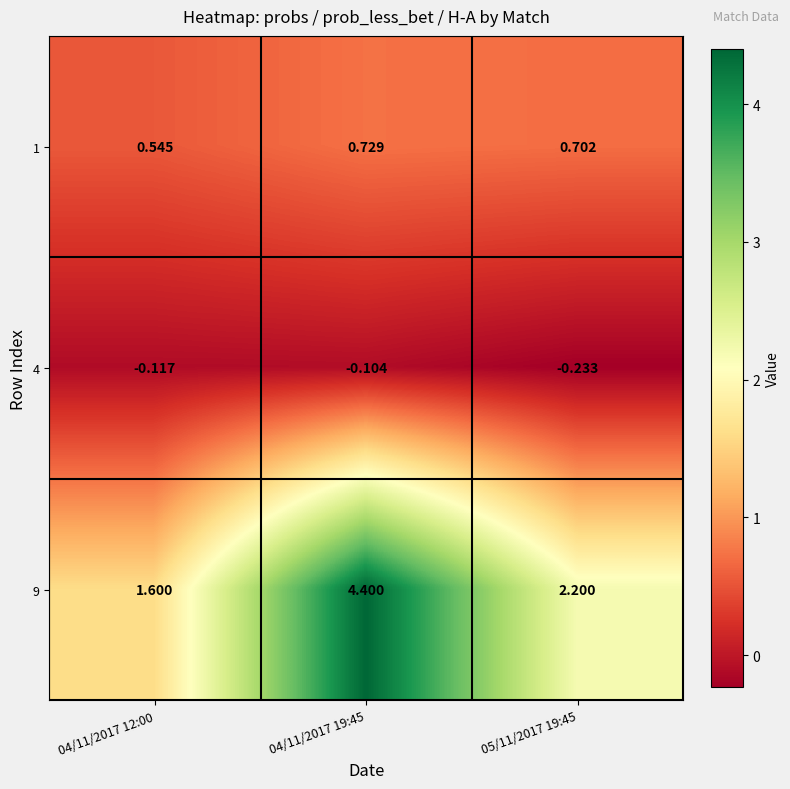

At 04/11/2017 12:00, list the series in order from largest to smallest.

9, 1, 4